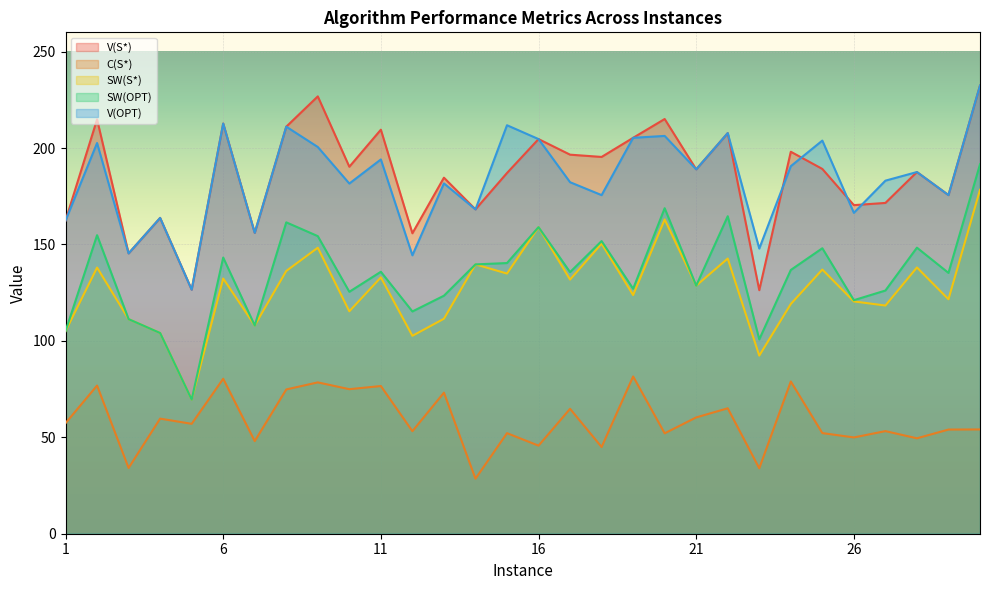

What is the difference between the maximum and second lowest values in the SW(S*) series?

86.0